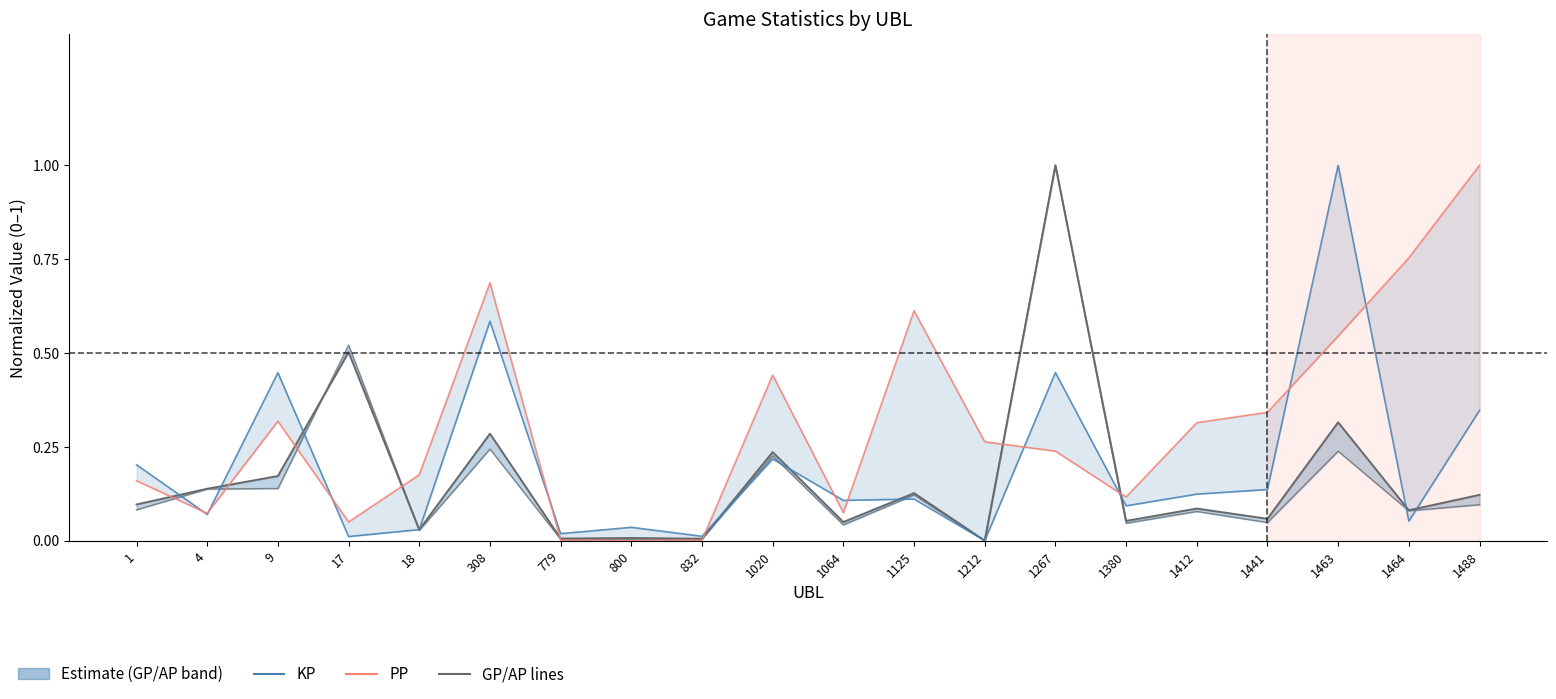

What is the difference between the maximum and second lowest values in the PP series?

1.0